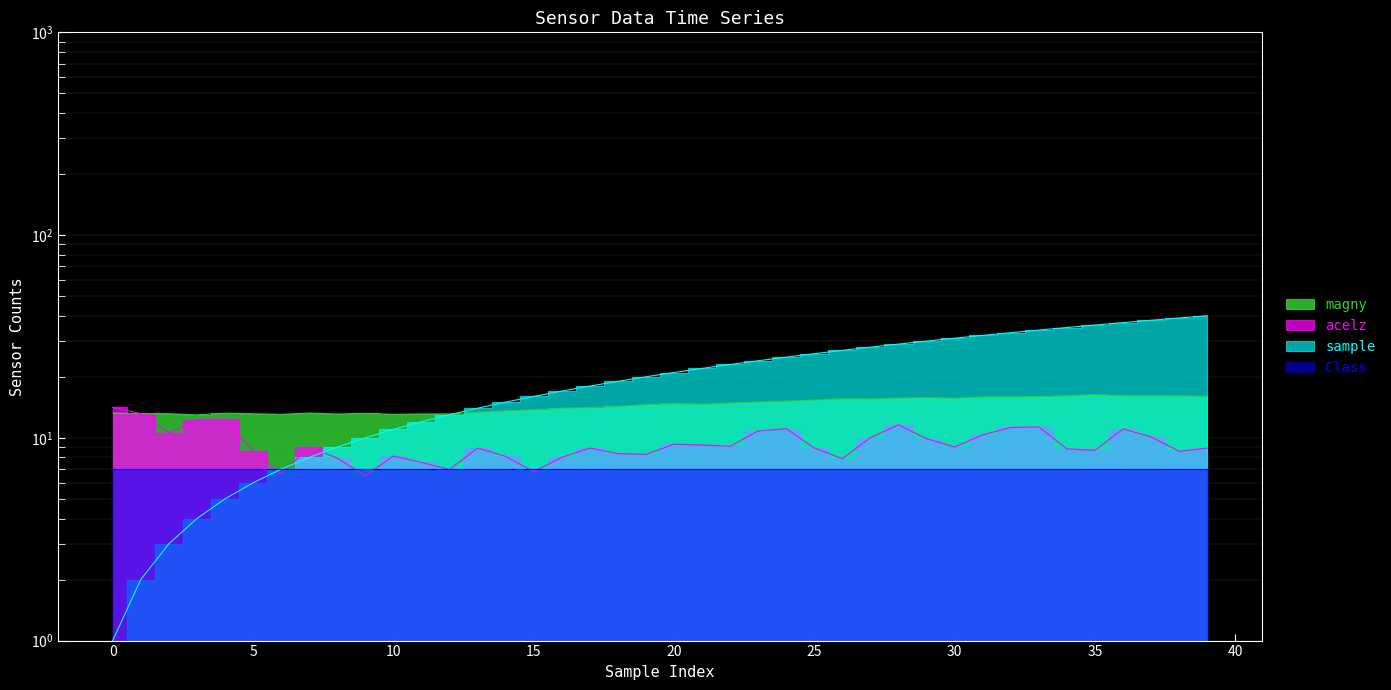

List the labels in order of acelz value, largest first.

0, 1, 4, 3, 28, 33, 32, 24, 36, 23, 2, 31, 37, 27, 29, 20, 21, 22, 30, 7, 25, 13, 17, 39, 34, 35, 5, 38, 18, 19, 10, 14, 16, 8, 26, 11, 12, 15, 6, 9